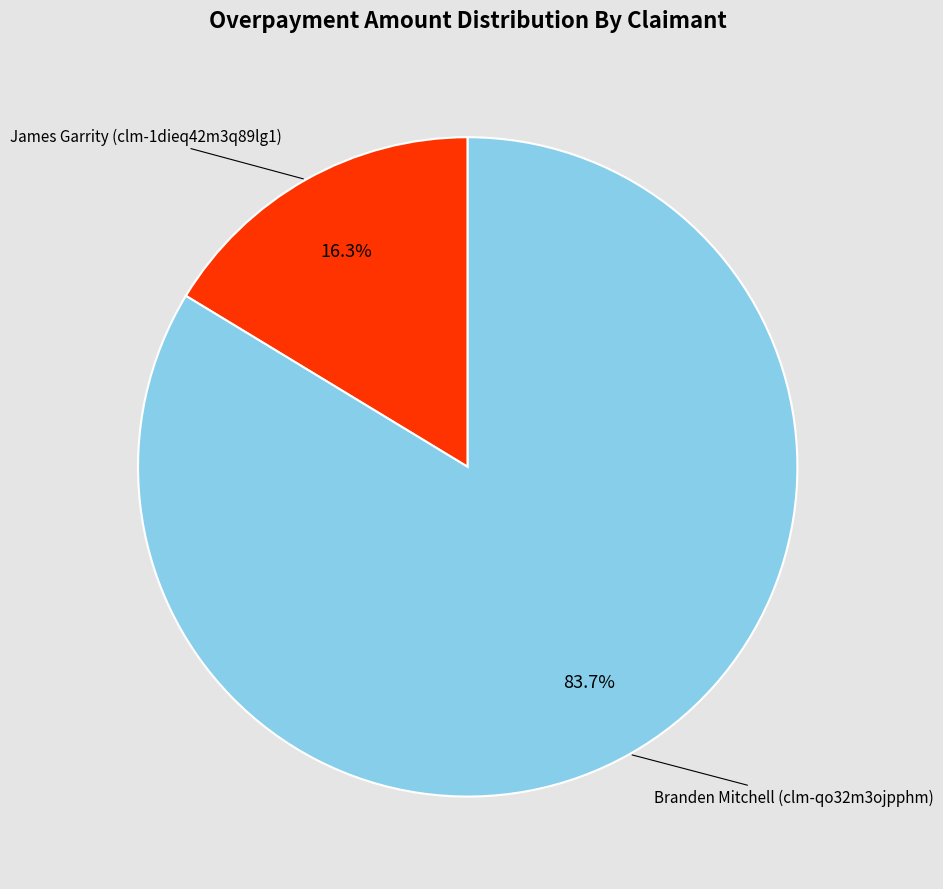

Does any single category account for the majority?

Yes